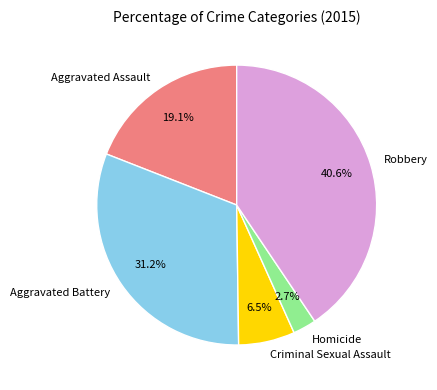

What is the largest slice in the pie chart?

Robbery